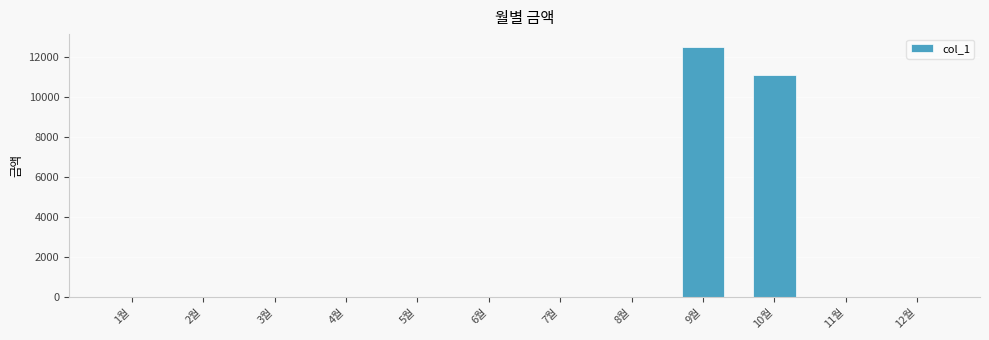

What is the maximum value shown in the chart?

12500